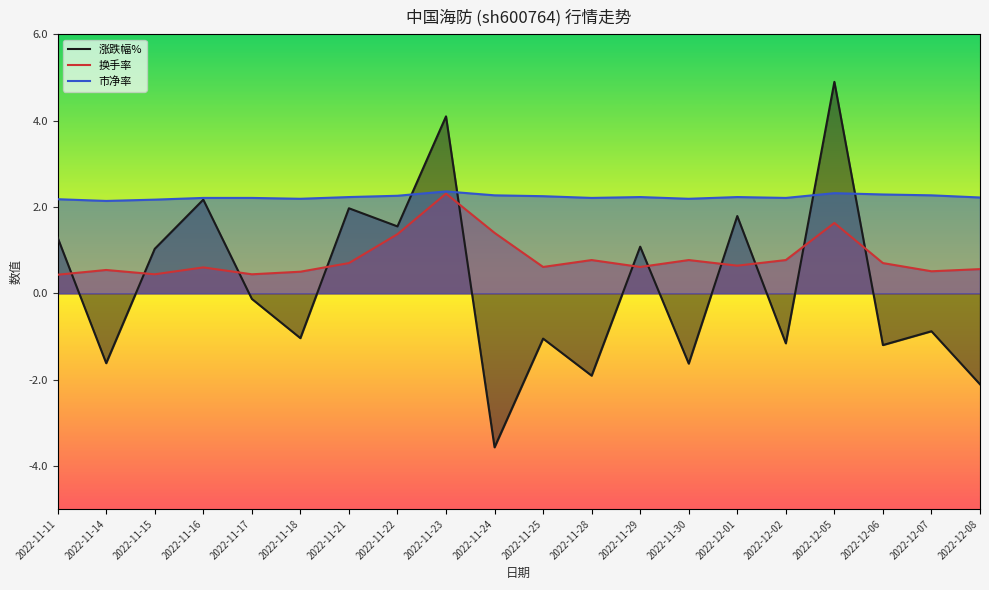

What is the minimum value for 涨跌幅%?

-3.6